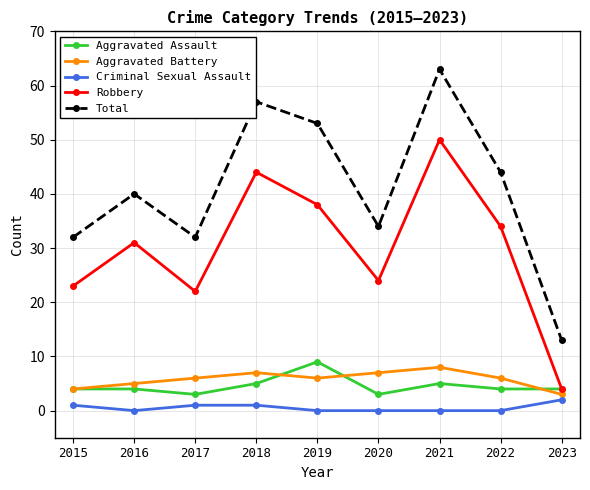

At which category is the sum across all series the highest?

2021